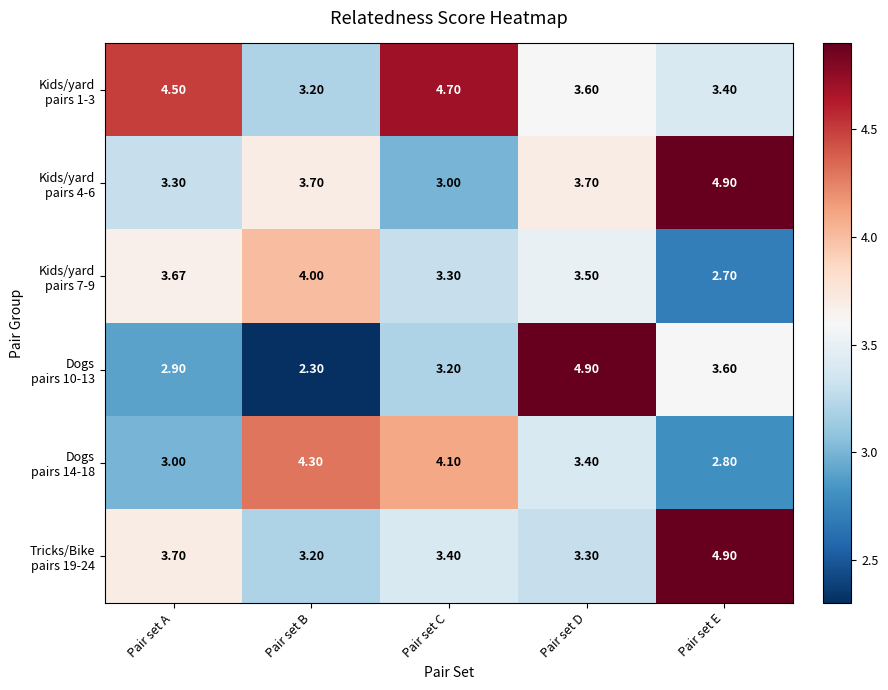

At which category is the sum across all series the highest?

Pair set D